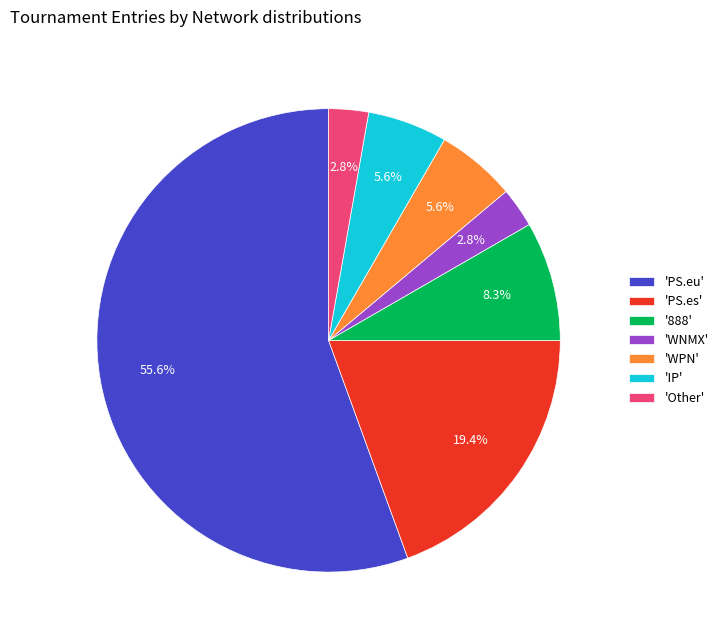

Does 'PS.es' represent more than half of the total?

No